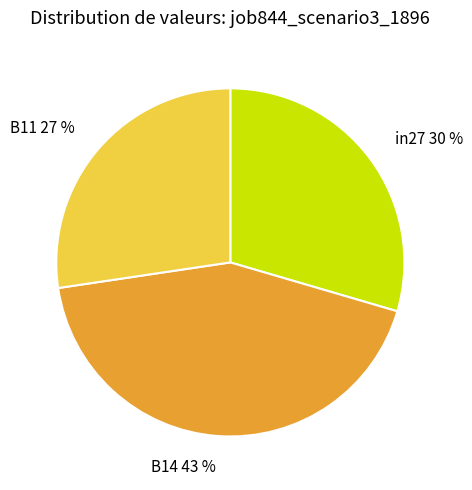

To the nearest percent, what portion does in27 represent?

30%